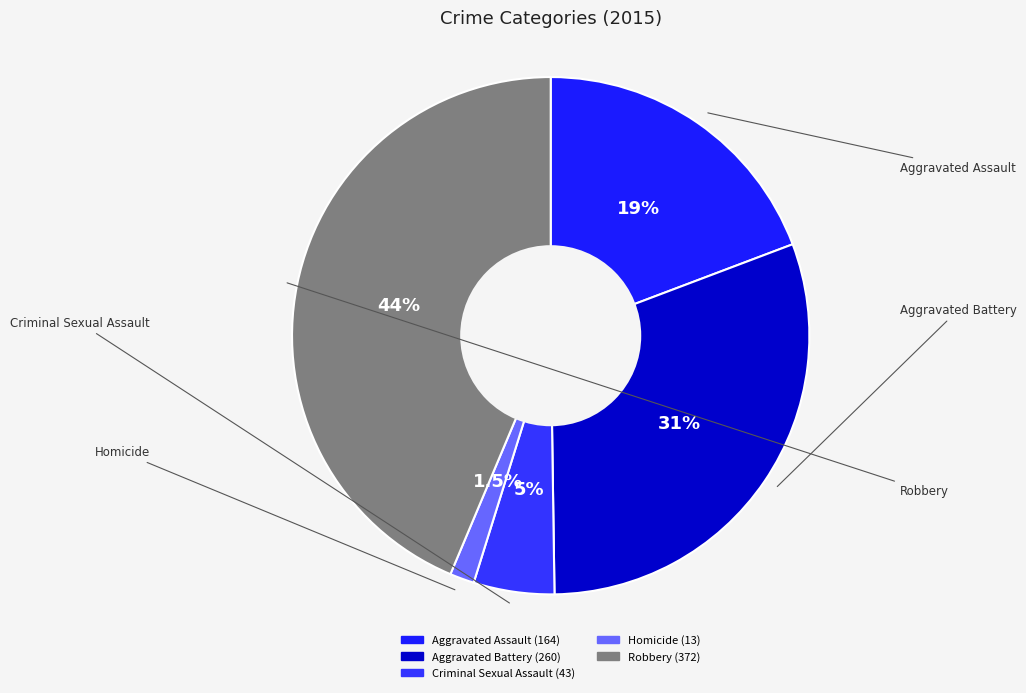

What percentage is the Robbery slice, to the nearest percent?

44%